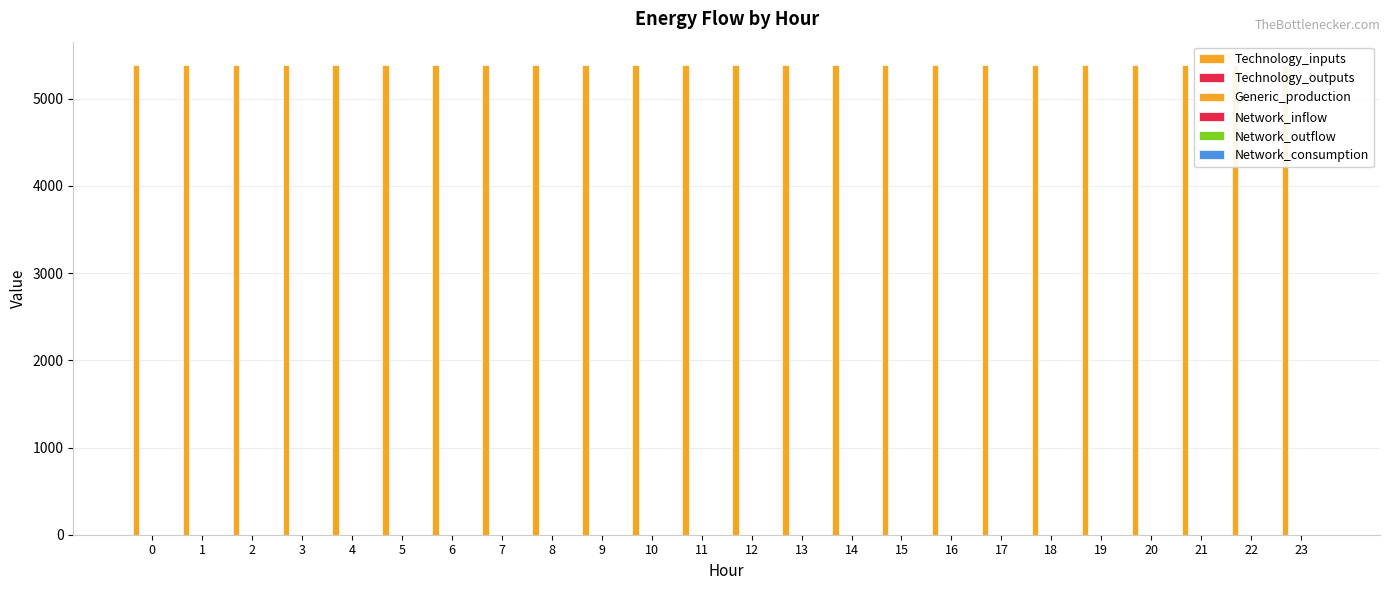

Which series changed the most between 2 and 18?

Technology_inputs